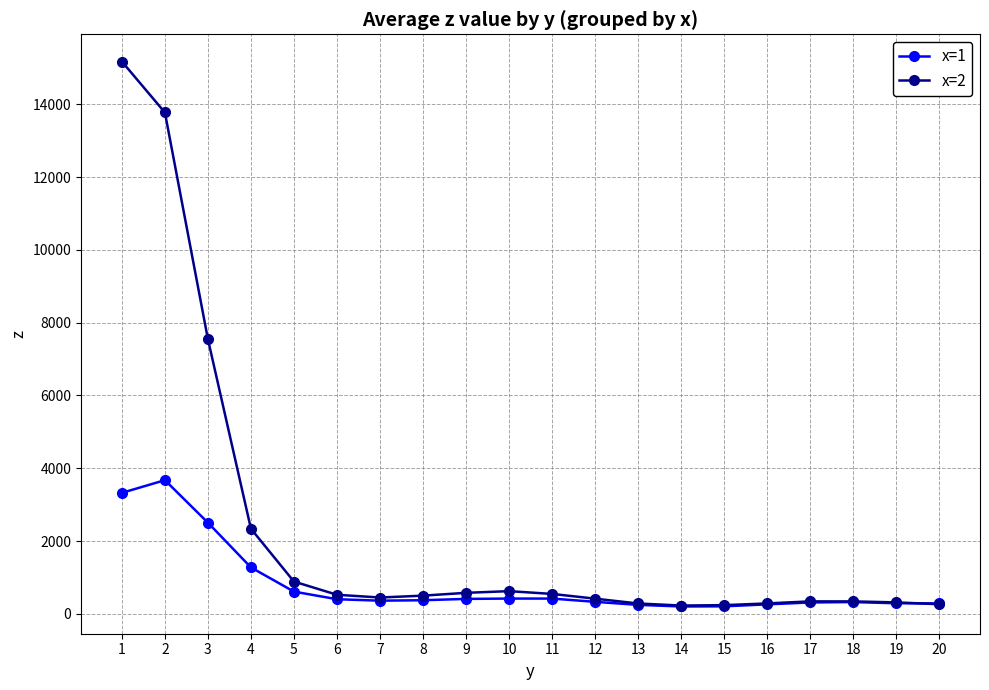

After their last crossing, which series has the higher values: x=1 or x=2?

x=1